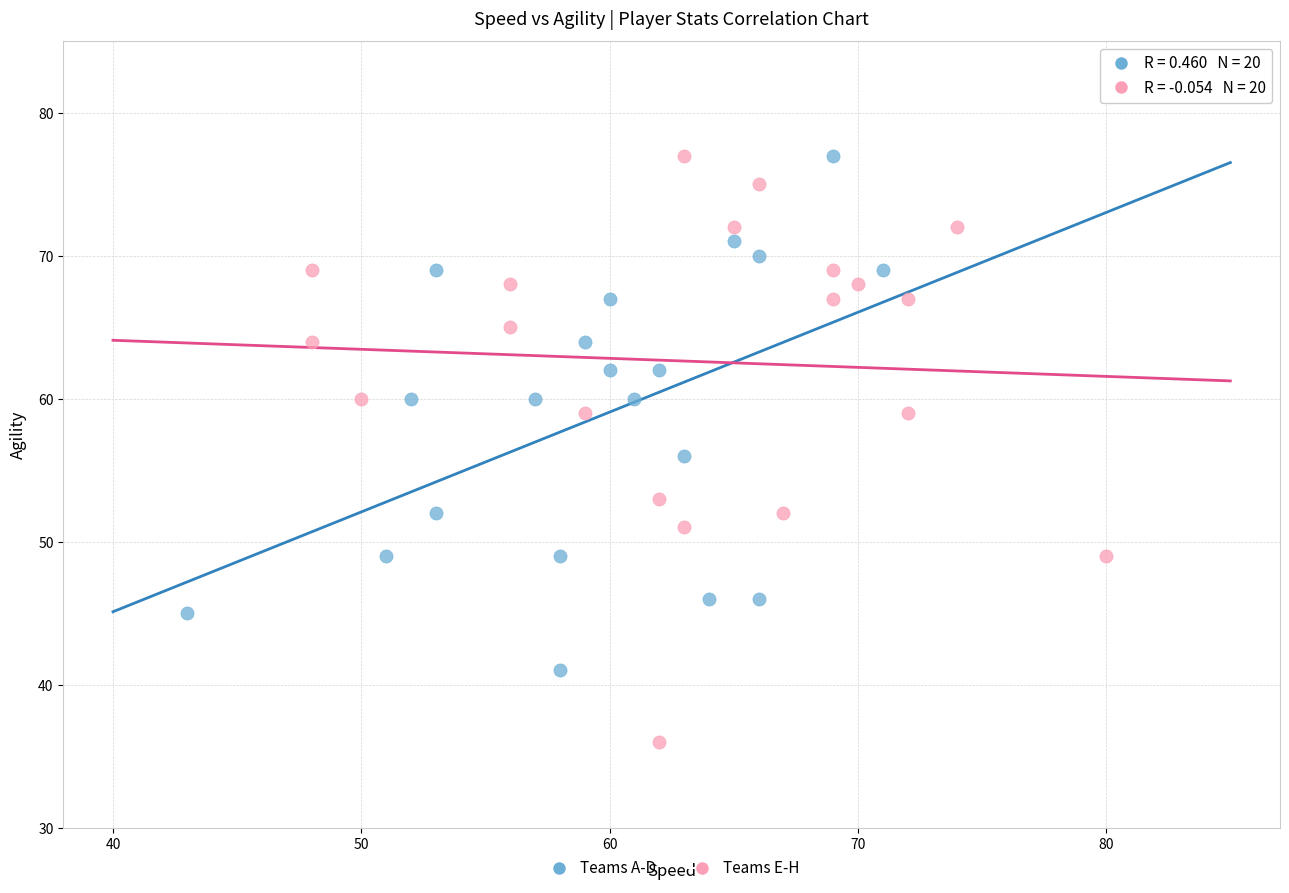

Which series contains the lowest Y value?

Teams E-H